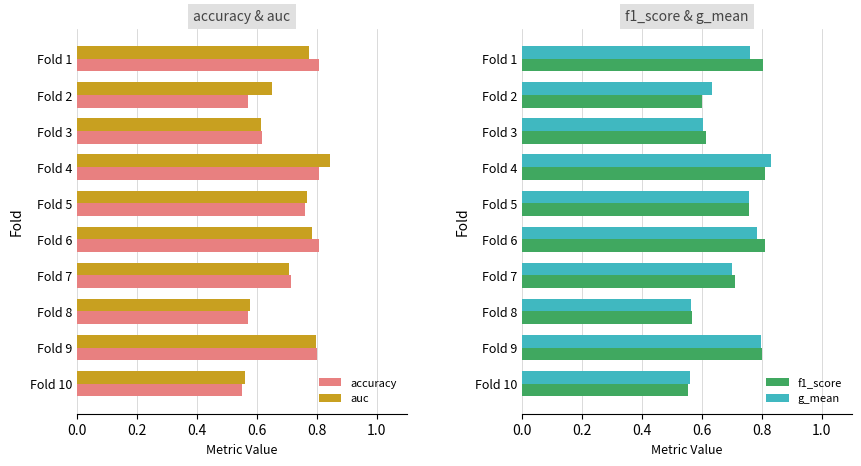

How many bars are there in each group?

4